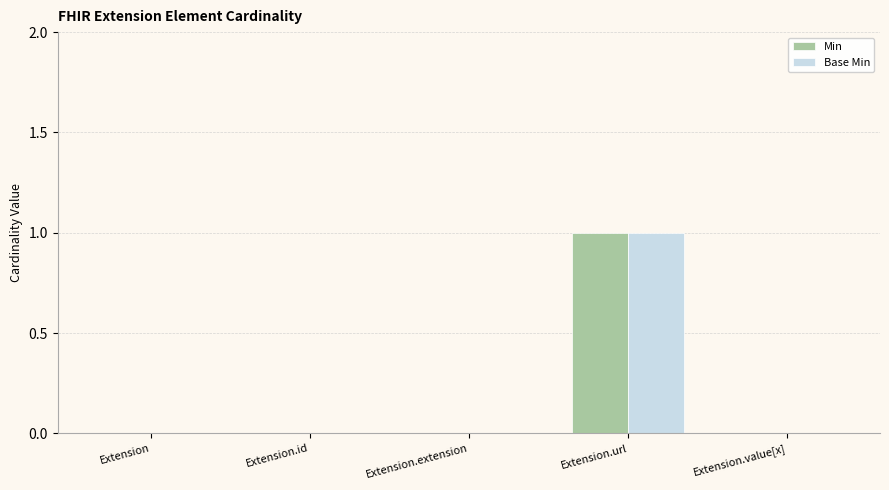

Which category has the highest value across all series?

Extension.url